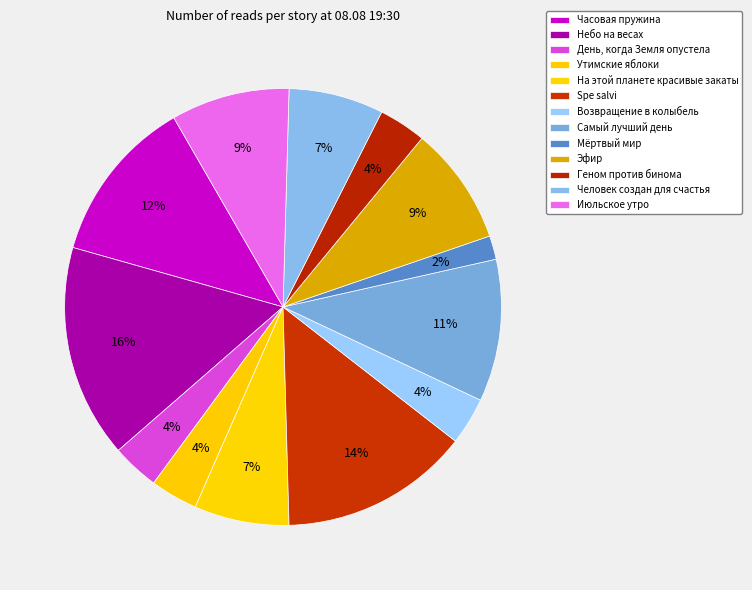

What is the largest slice in the pie chart?

Небо на весах